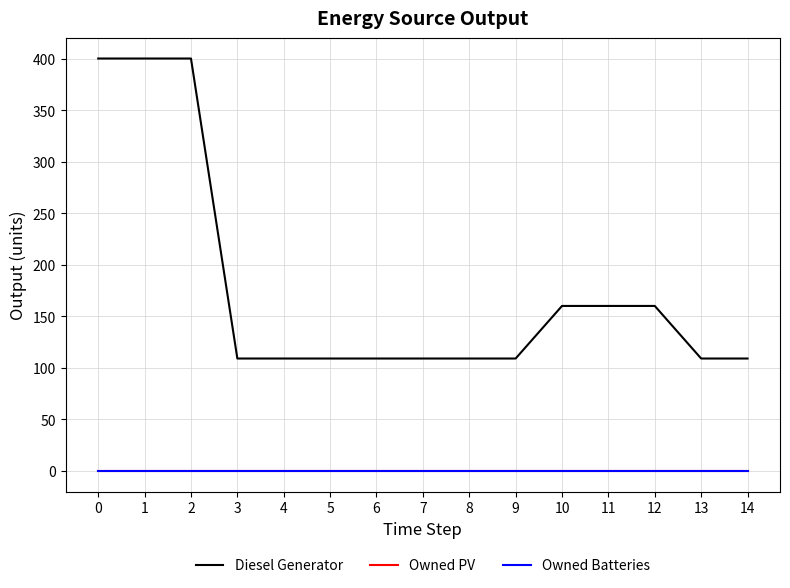

Is this an area chart (filled region under the line)?

No